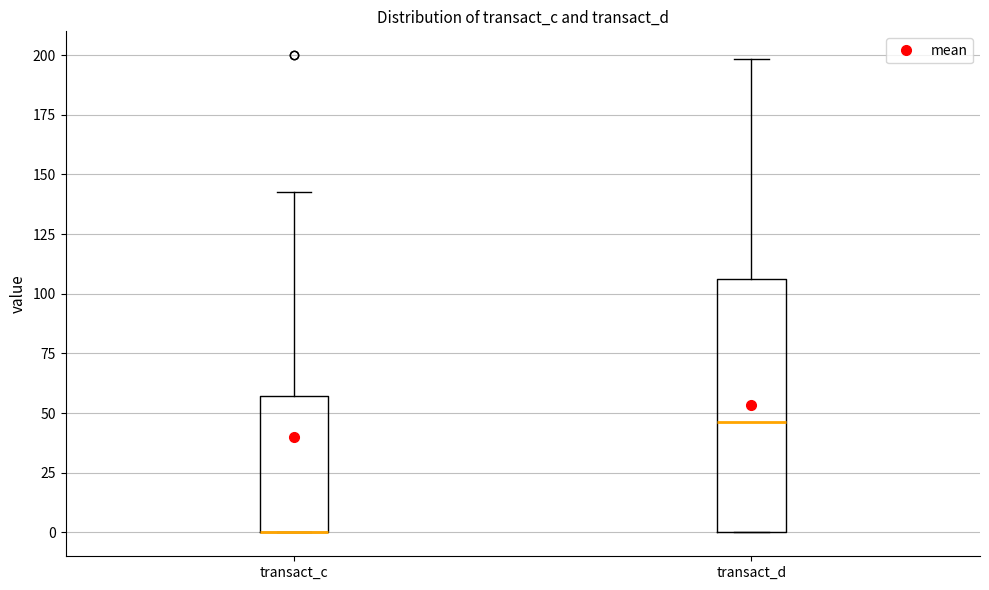

Reading left to right, read every box against the y-axis: the position of its median line, the range the box covers, and the ends of its whiskers. The values are not printed on the chart, so give them approximately, as read against the axis.

transact_c: median 0 (drawn on the box's lower edge), box 0 to 55, whiskers 0 to 145
transact_d: median 45, box 0 to 105, whiskers 0 to 200